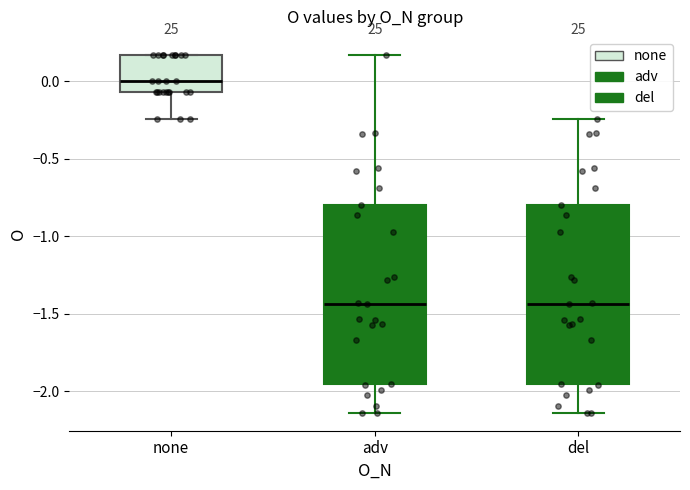

Reading left to right, read every box against the y-axis: the position of its median line, the range the box covers, and the ends of its whiskers. The values are not printed on the chart, so give them approximately, as read against the axis.

none: median 0.00, box -0.05 to 0.15, whiskers -0.25 to 0.15
adv: median -1.45, box -1.95 to -0.80, whiskers -2.15 to 0.15
del: median -1.45, box -1.95 to -0.80, whiskers -2.15 to -0.25